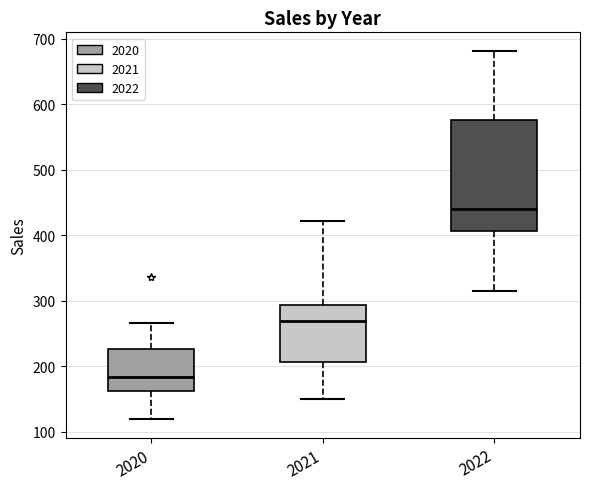

Which box's median line is the lowest?

2020